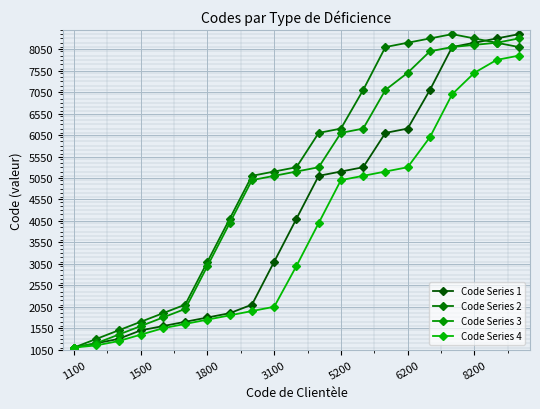

List the series in order of their peak value, highest first.

Code Series 1, Code Series 2, Code Series 3, Code Series 4